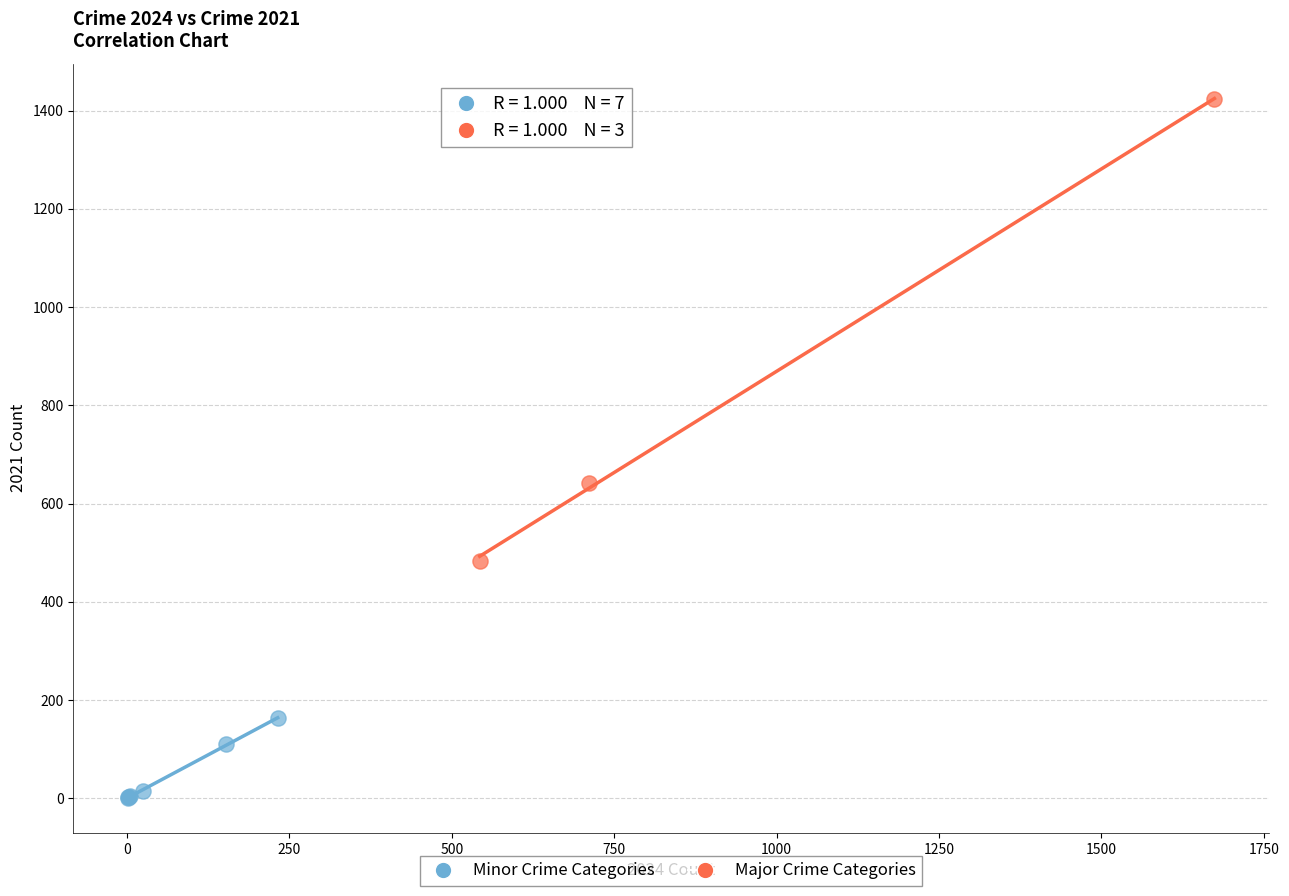

Which series has the largest Y range (max minus min)?

Major Crime Categories